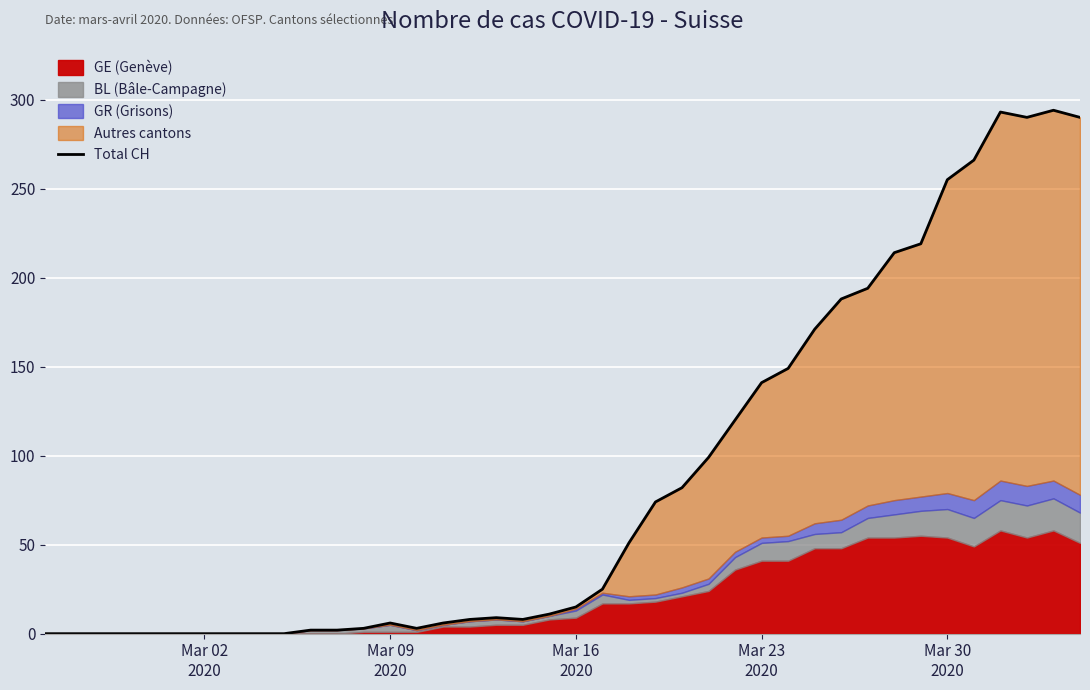

What is the approximate value at Mar 09 2020?

6